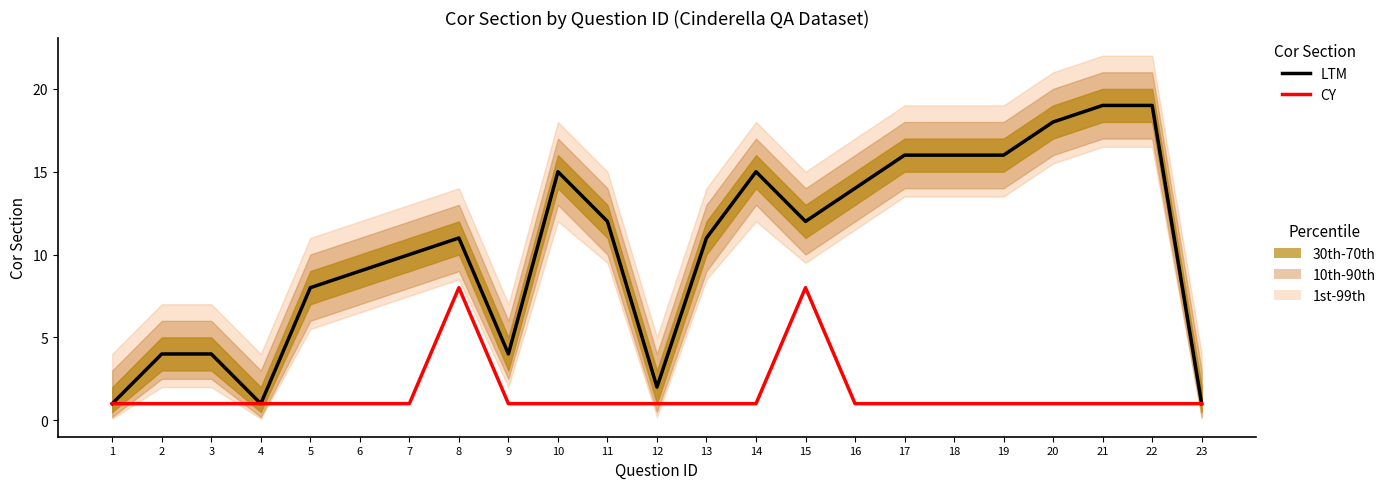

Which category has the lowest value in the CY series?

1